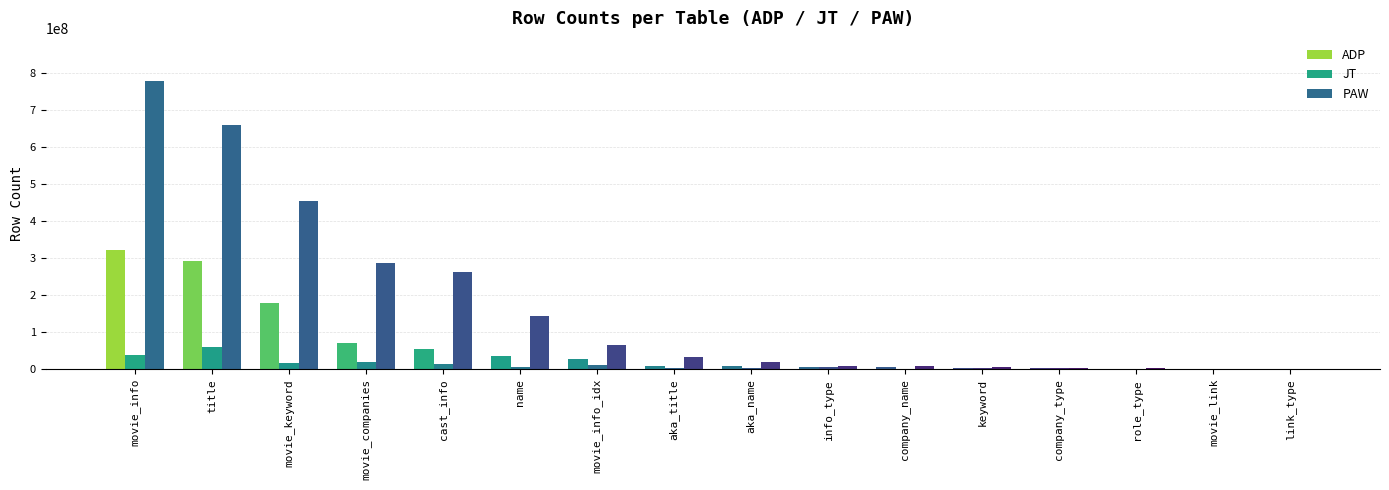

Reading left to right, transcribe all the data shown in this chart.

ADP: 321505778	292625219	178165538	70569865	53162748	35060844	26110470	7760055	6939042	5888704	4610806	3716428	2559986	361310	180451	102818
JT: 37159946	58185266	15918553	19153743	12478875	6201989	9732714	1985969	2890536	5826067	1267542	3522180	1647767	352399	46528	3360
PAW: 777202296	659170166	454424087	286638071	262449331	143343934	65747683	31658697	18250476	6879285	9303882	5049962	2609132	1807638	781930	499986